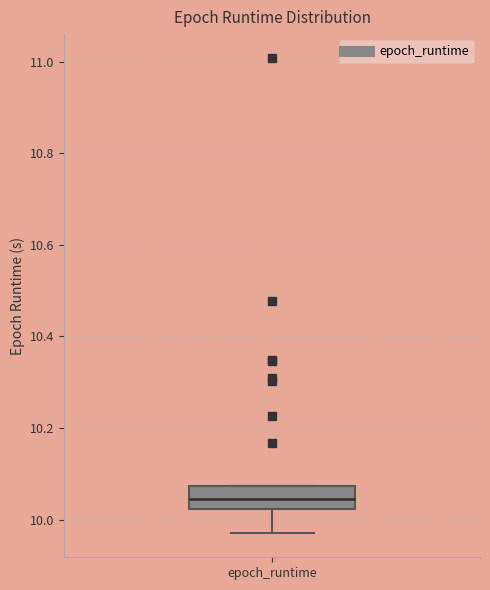

Read this box plot against the y-axis: the position of the median line, the range covered by the box, and the ends of both whiskers. The values are not printed on the chart, so give them approximately, as read against the axis.

median 10.04, box 10.02 to 10.08, whiskers 9.96 to 10.08